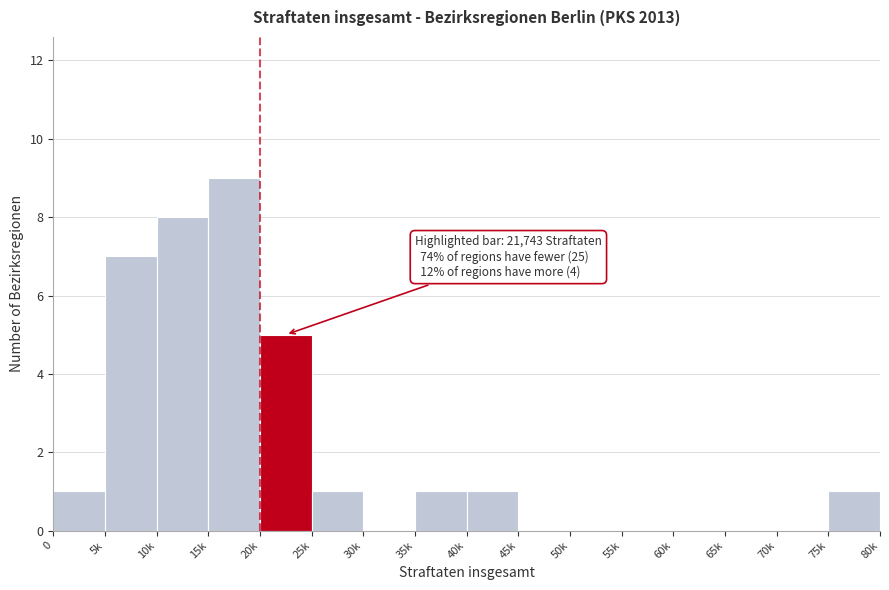

Reading left to right, transcribe all the data shown in this chart.

0=1	5k=7	10k=8	15k=9	20k=5	25k=1	30k=0	35k=1	40k=1	45k=0	50k=0	55k=0	60k=0	65k=0	70k=0	75k=1